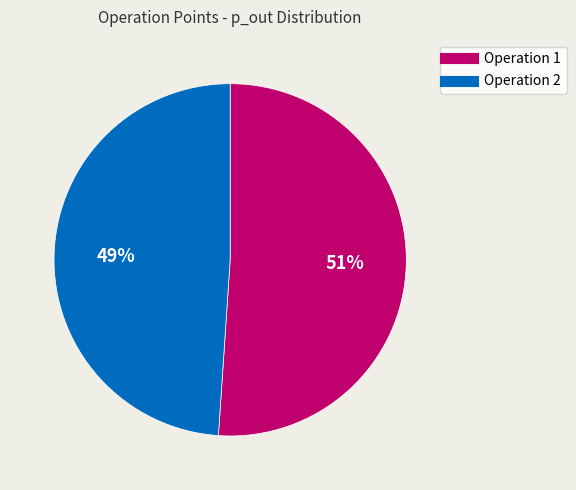

Does any single category account for the majority?

Yes